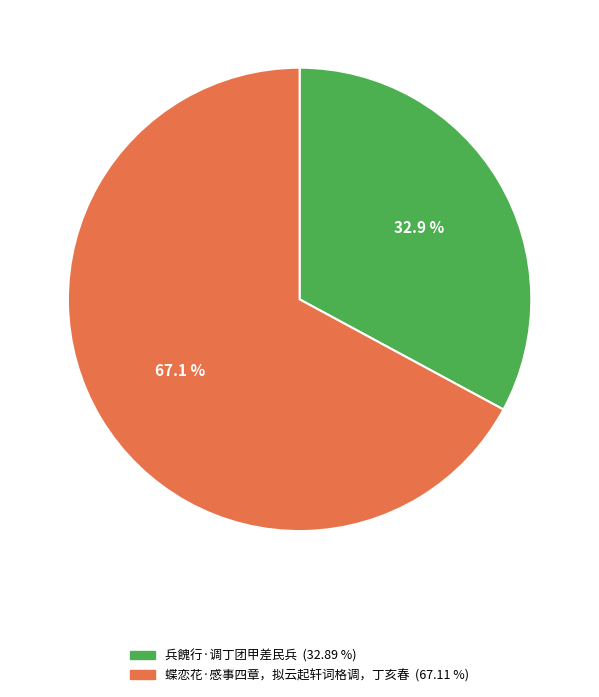

Is there a majority slice in this chart?

Yes